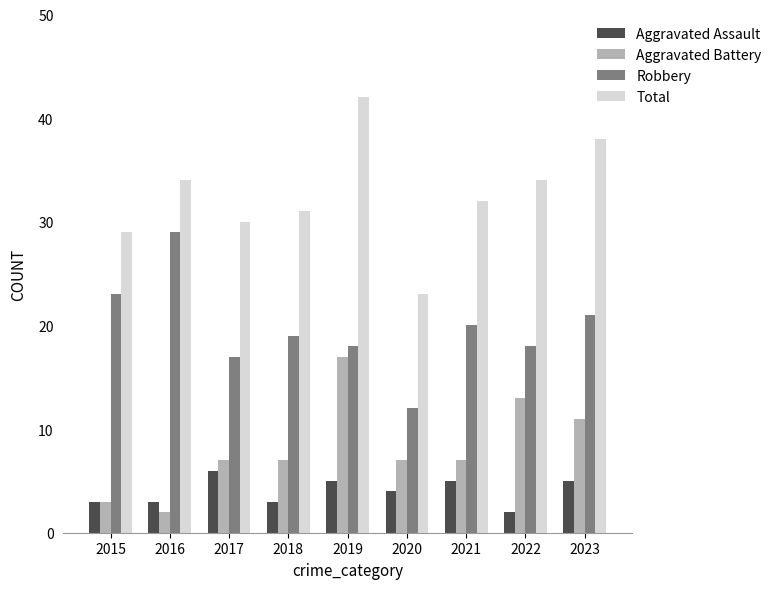

How many data points in Total are less than 32?

4